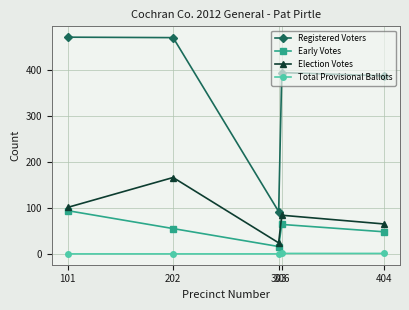

What is the difference between the highest and lowest values at 404?

386